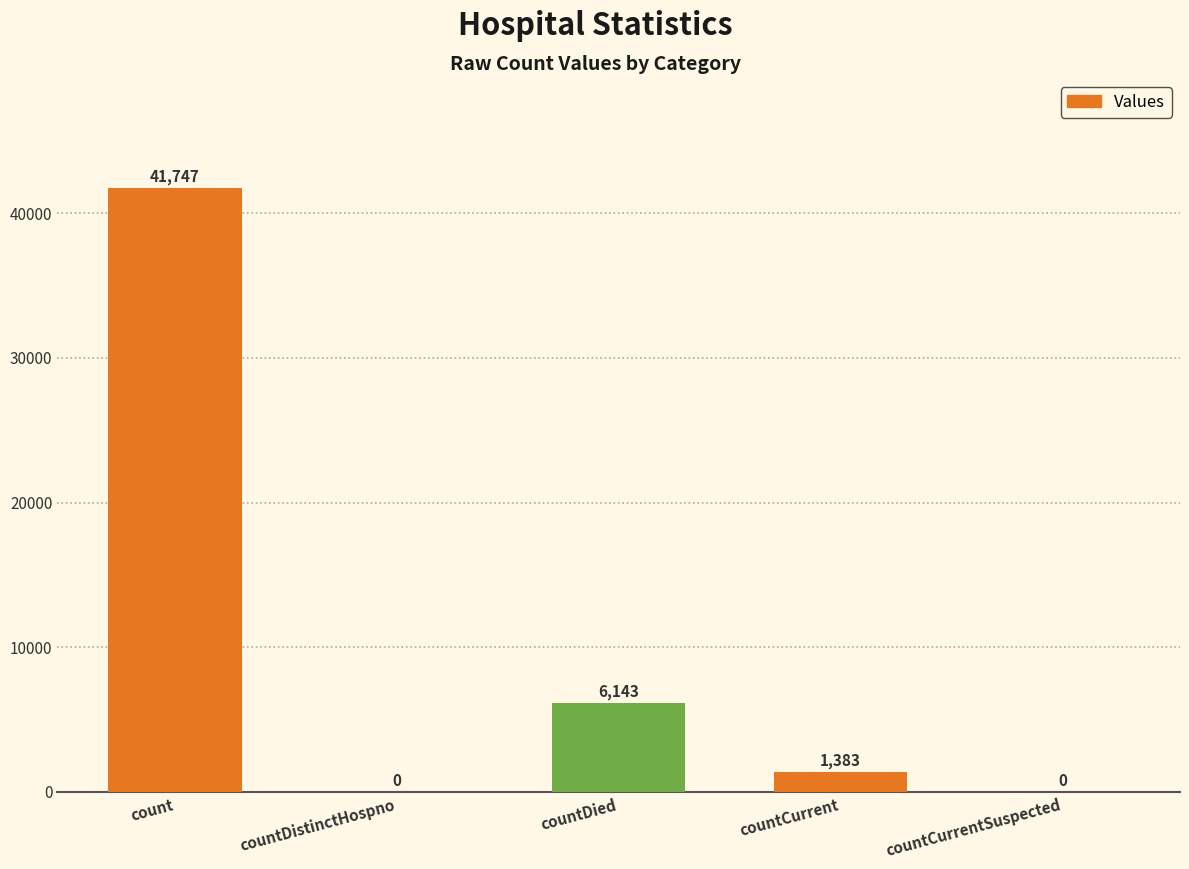

The value at count is 41747. True or false?

True